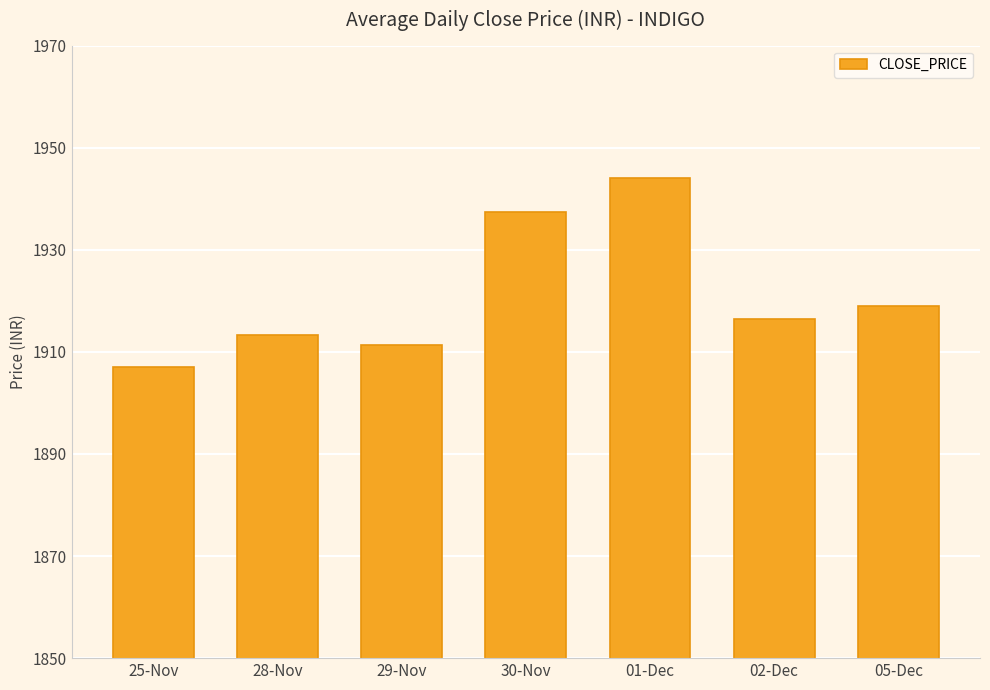

At which category does the chart reach its peak across all series?

01-Dec